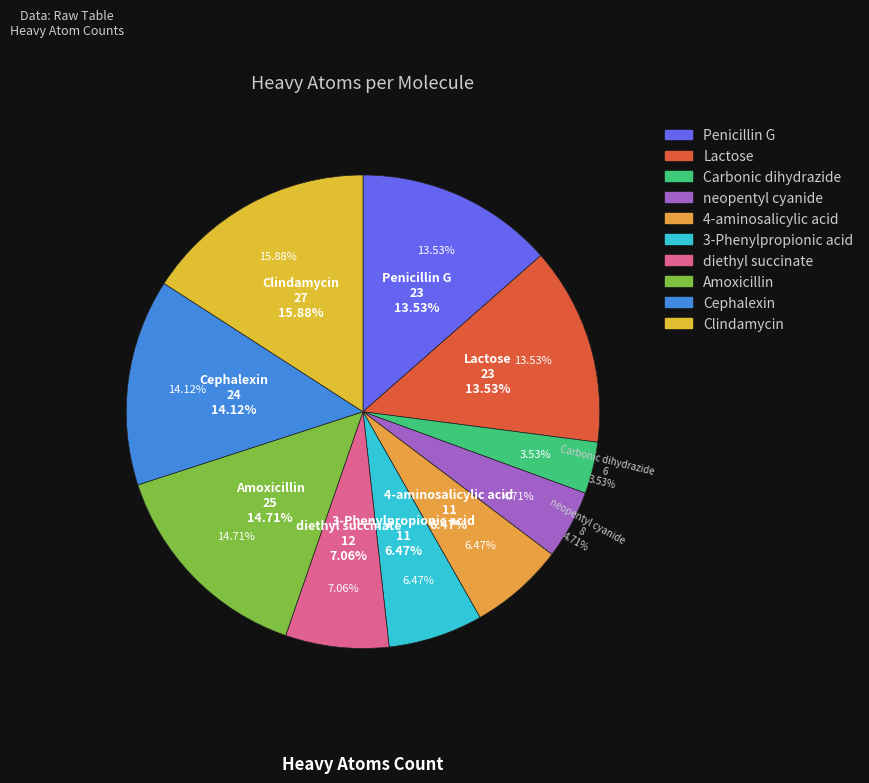

What is the ratio of the value at Lactose to the value at Penicillin G?

1.0